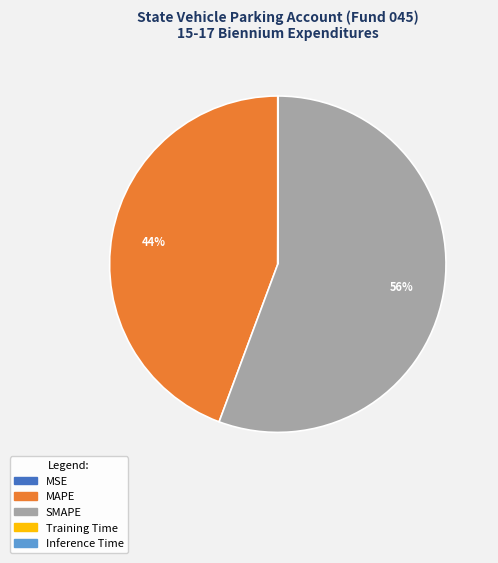

To the nearest percent, what portion does SMAPE represent?

56%